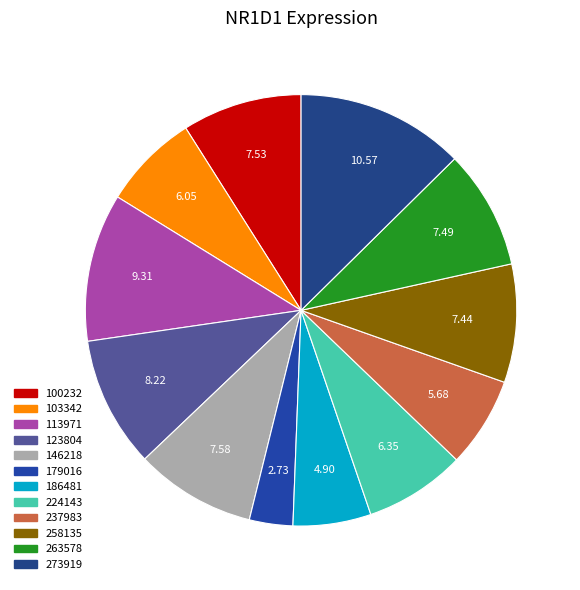

Count the number of slices in the pie.

12